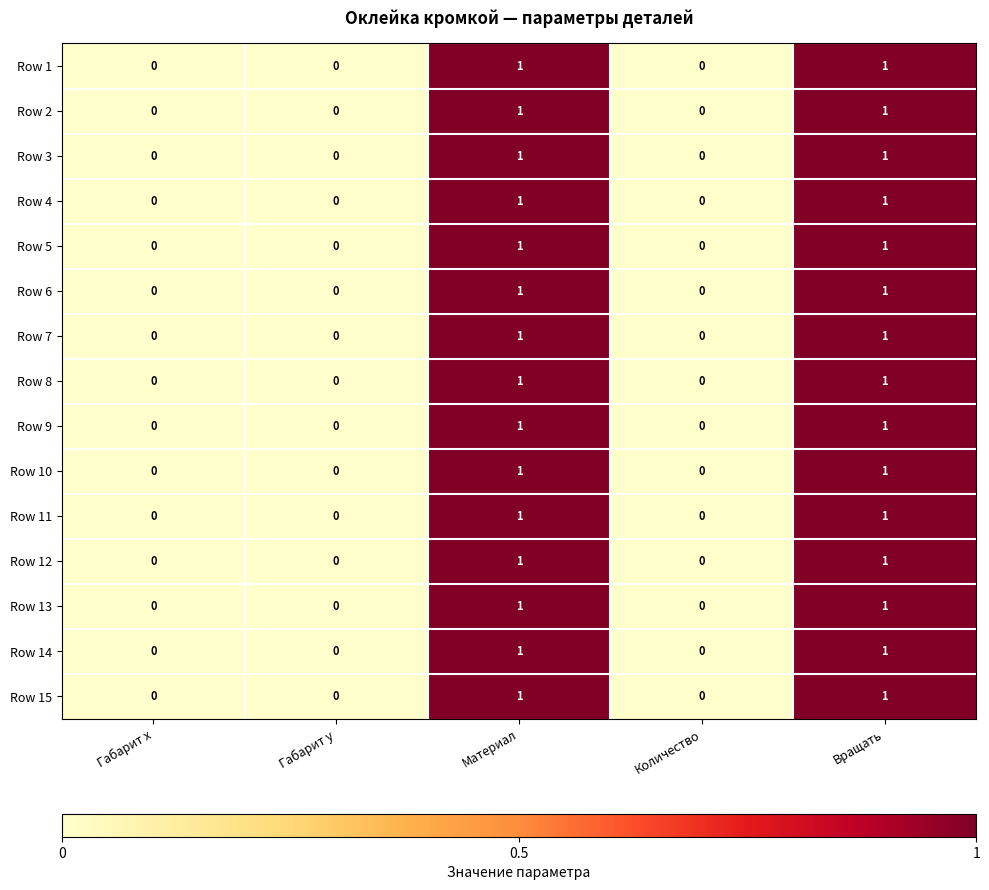

How many Row 1 values are between 0 and 1?

5